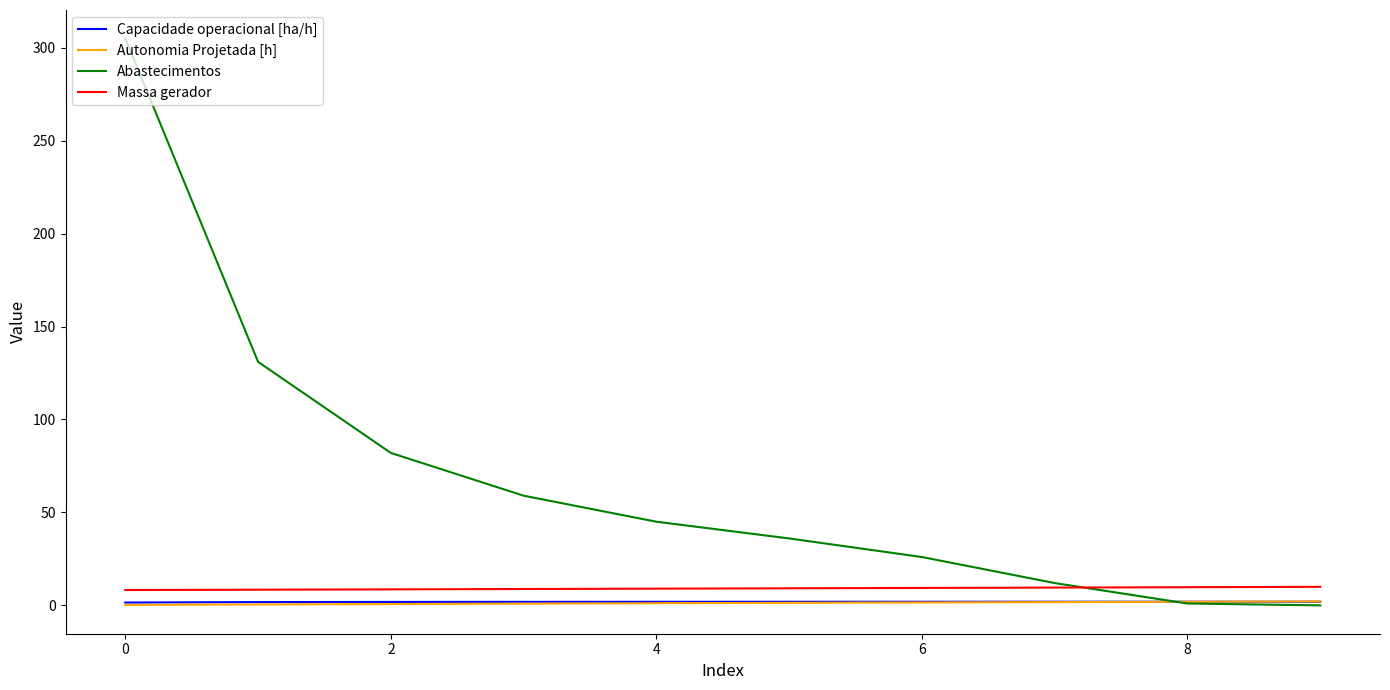

What is the greatest value displayed?

305.0